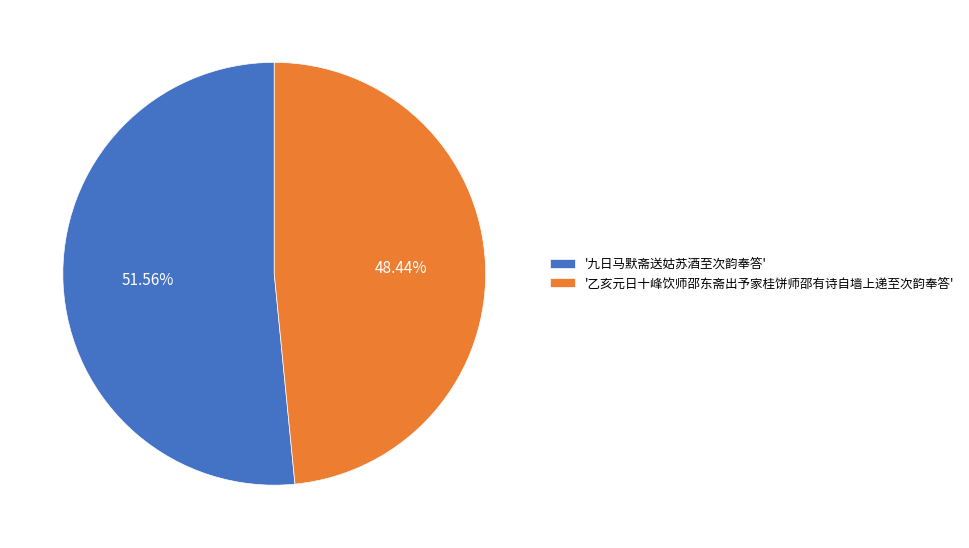

Which category accounts for the majority?

'九日马默斋送姑苏酒至次韵奉答'